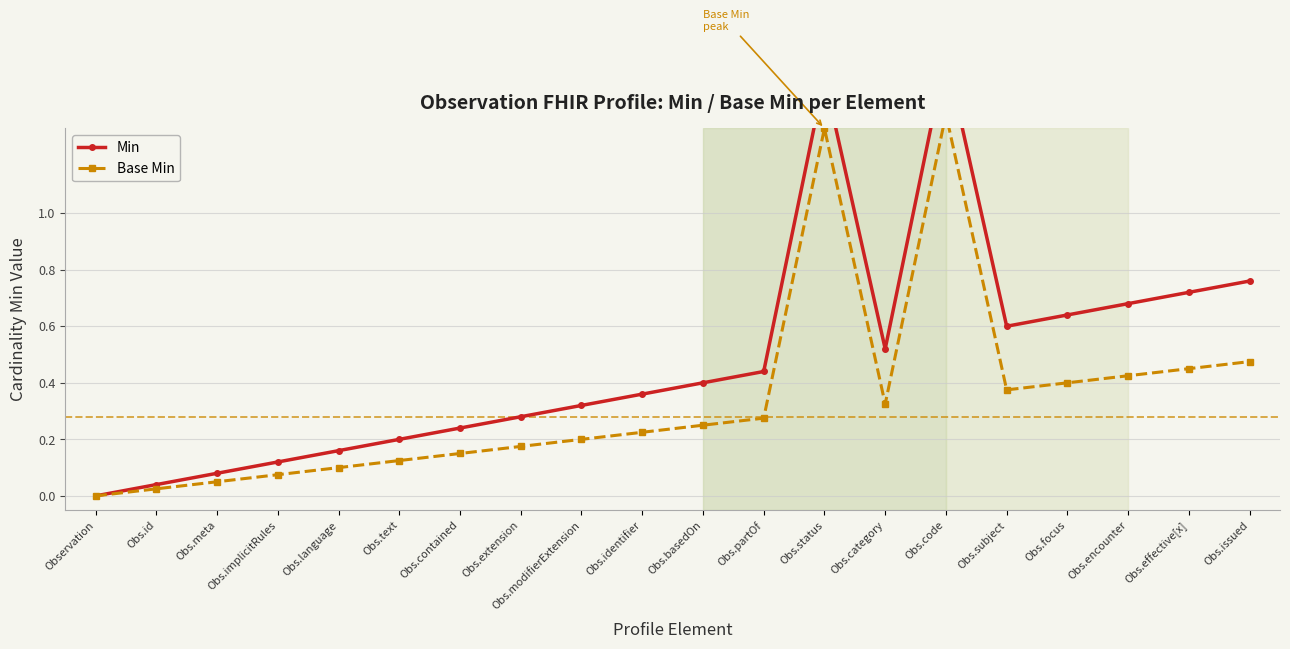

At which label is Min closest to 0?

Observation